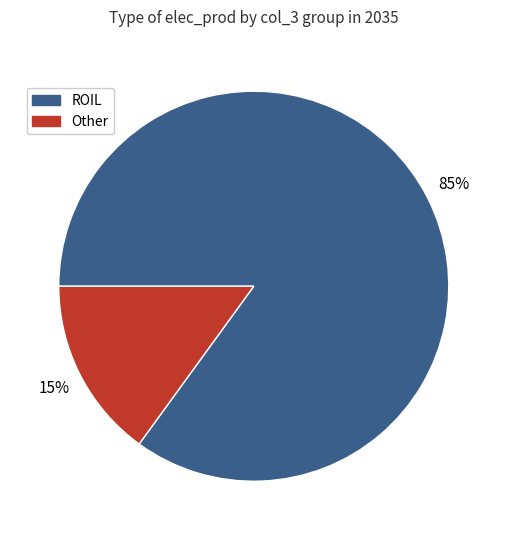

Count the number of slices in the pie.

2